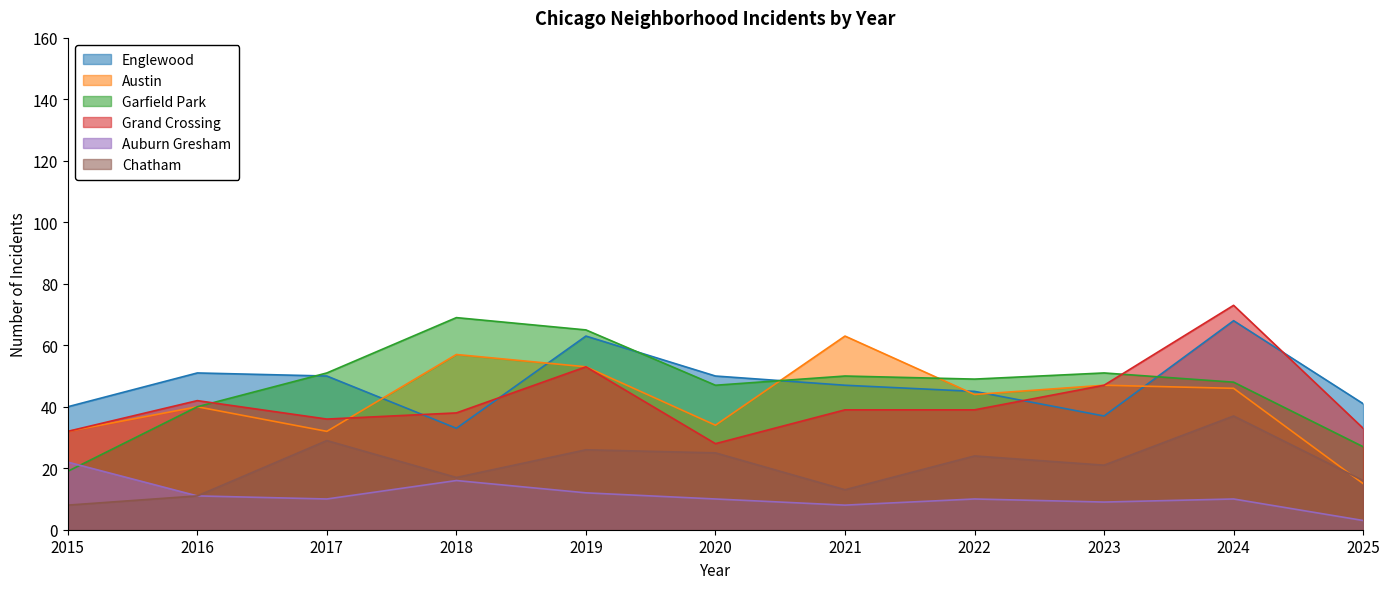

Reading left to right, transcribe all the data shown in this chart.

Englewood: 2015=40	2016=51	2017=50	2018=33	2019=63	2020=50	2021=47	2022=45	2023=37	2024=68	2025=41
Austin: 2015=32	2016=40	2017=32	2018=57	2019=53	2020=34	2021=63	2022=44	2023=47	2024=46	2025=15
Garfield Park: 2015=19	2016=40	2017=51	2018=69	2019=65	2020=47	2021=50	2022=49	2023=51	2024=48	2025=27
Grand Crossing: 2015=32	2016=42	2017=36	2018=38	2019=53	2020=28	2021=39	2022=39	2023=47	2024=73	2025=33
Auburn Gresham: 2015=22	2016=11	2017=10	2018=16	2019=12	2020=10	2021=8	2022=10	2023=9	2024=10	2025=3
Chatham: 2015=8	2016=11	2017=29	2018=17	2019=26	2020=25	2021=13	2022=24	2023=21	2024=37	2025=16